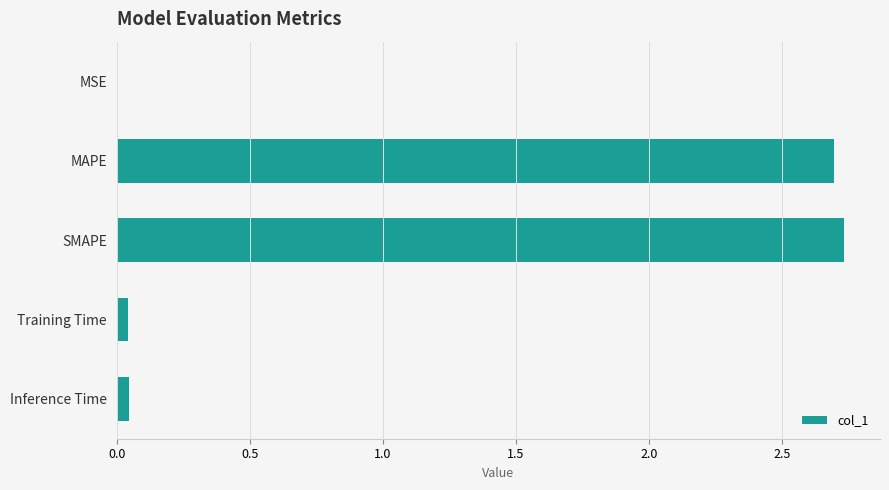

True or false: the data shows 0.0 at Inference Time.

True